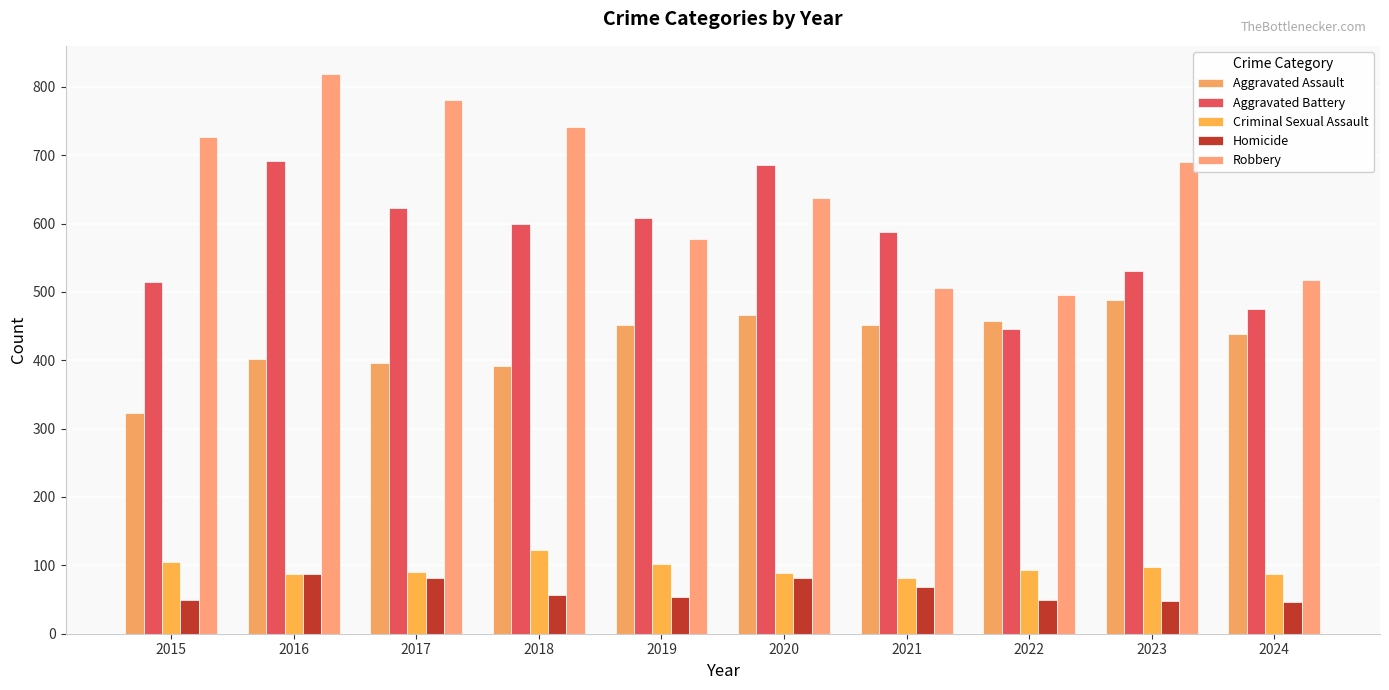

Count the number of categories in the chart.

10